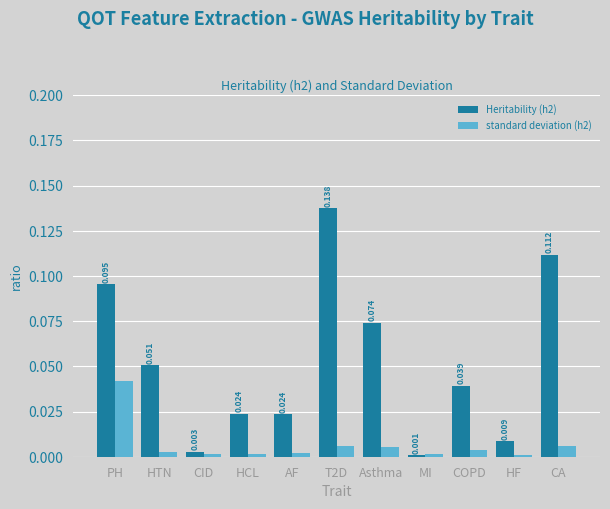

What are all the series names shown in the legend?

Heritability (h2), standard deviation (h2)